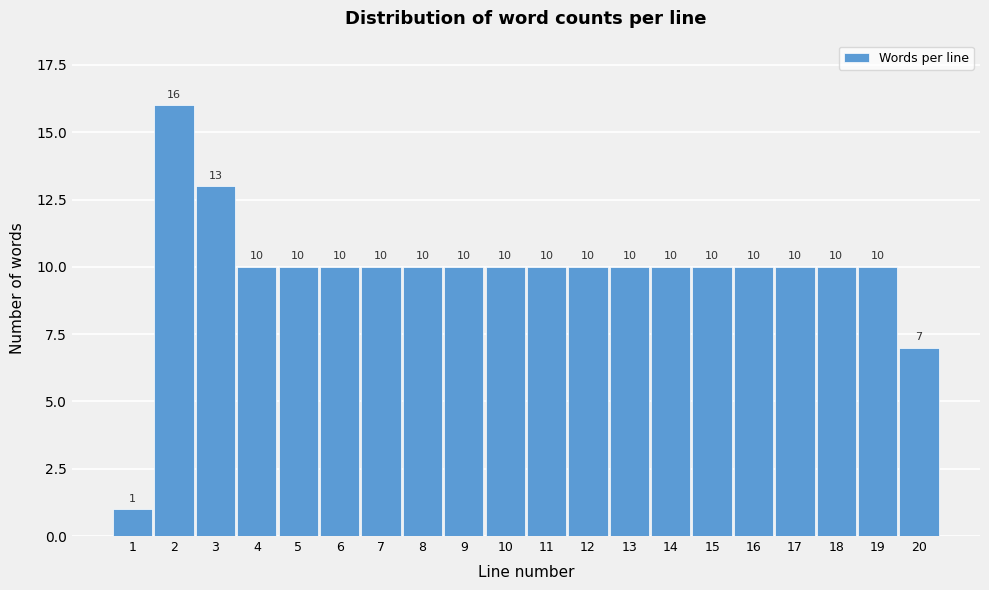

Reading left to right, extract all data points from this chart.

1	16	13	10	10	10	10	10	10	10	10	10	10	10	10	10	10	10	10	7